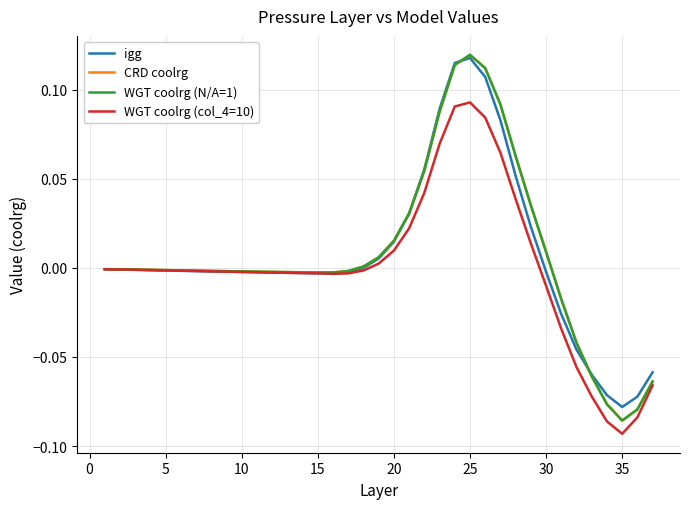

At which category does WGT coolrg (col_4=10) reach its first local valley?

15